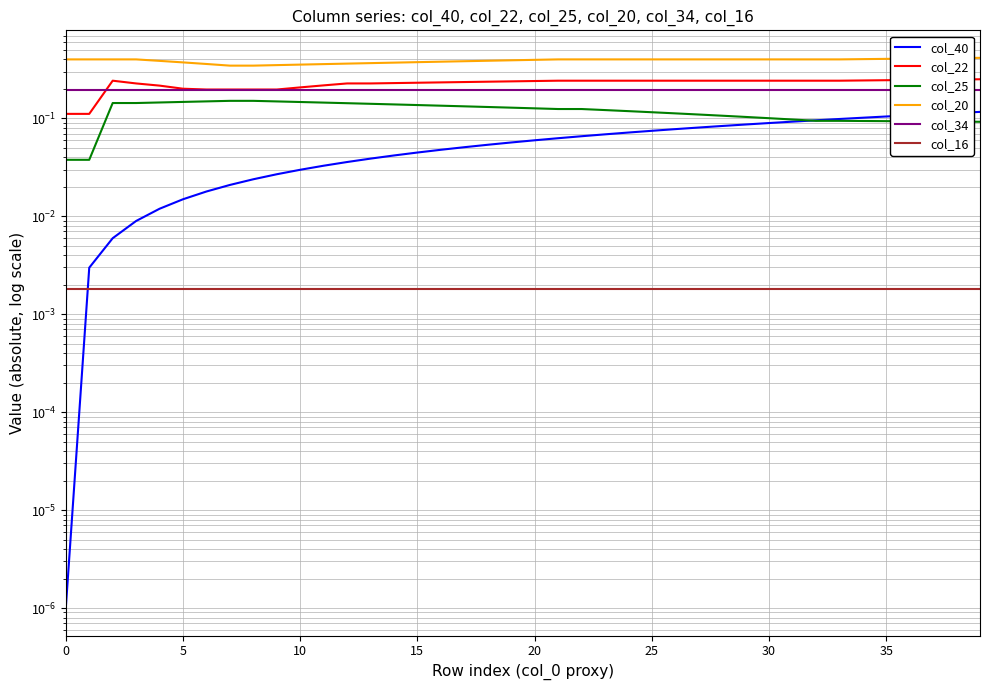

What is the difference between the highest and lowest values at 10?

0.4